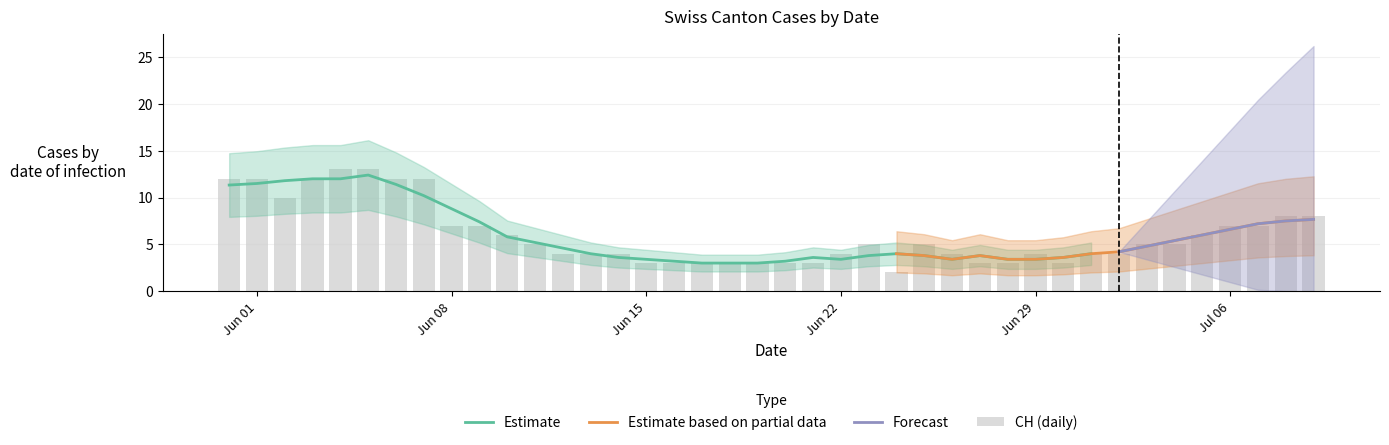

What is the maximum value for Estimate?

12.4